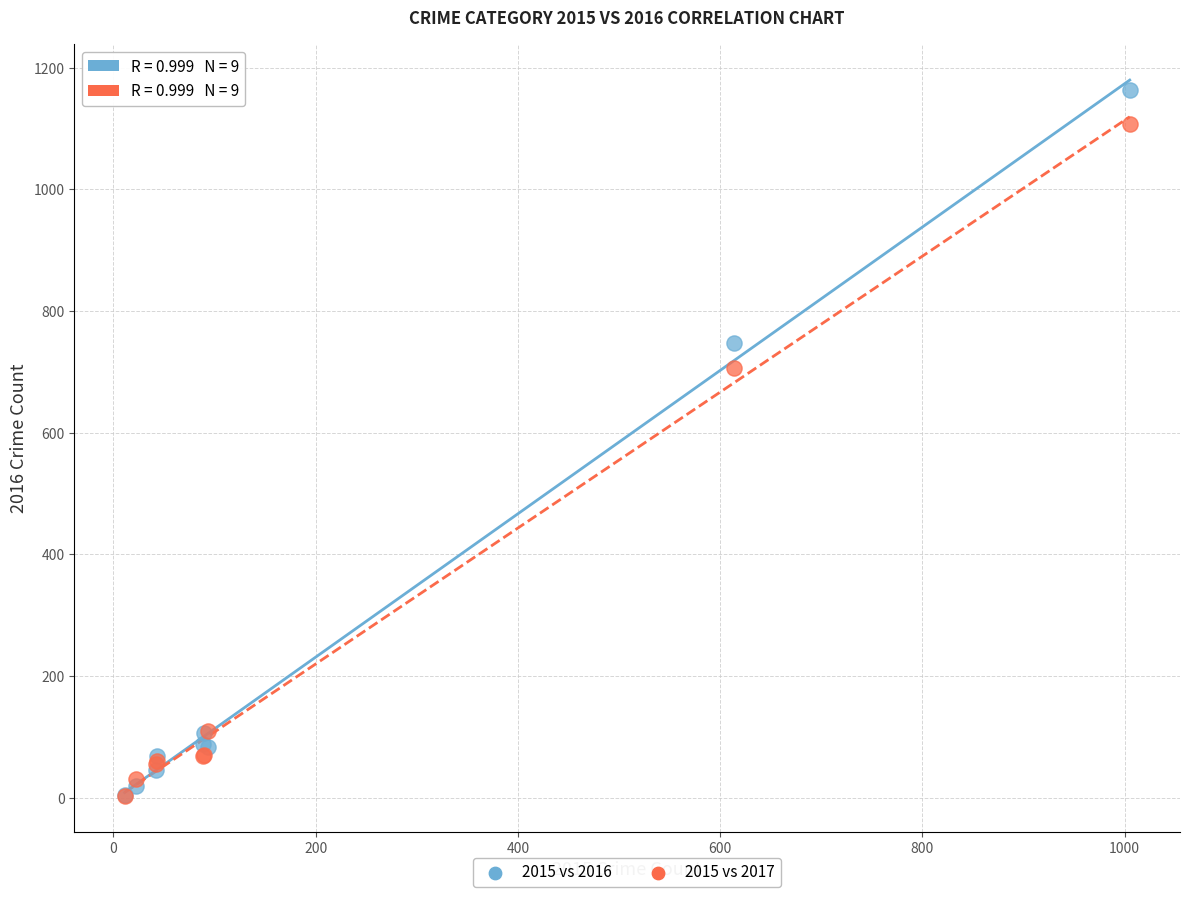

In the 2015 vs 2016 series, what Y value is closest to 584?

748